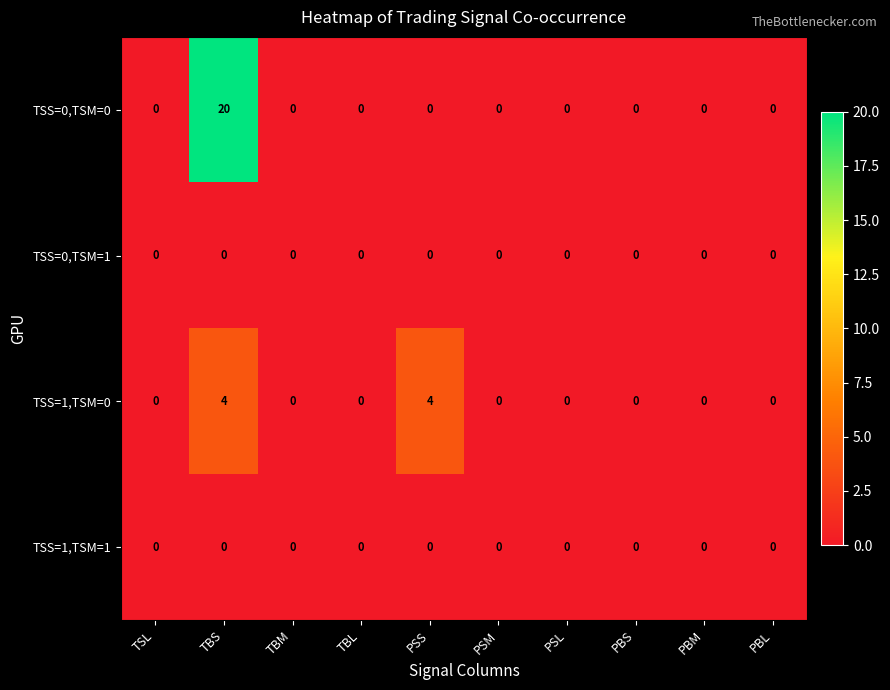

At which category is the sum across all series the highest?

TBS